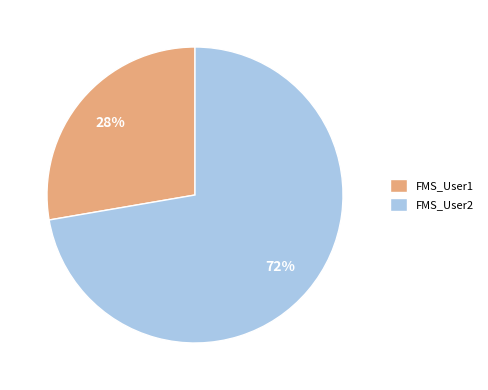

Which has a higher value, FMS_User1 or FMS_User2?

FMS_User2